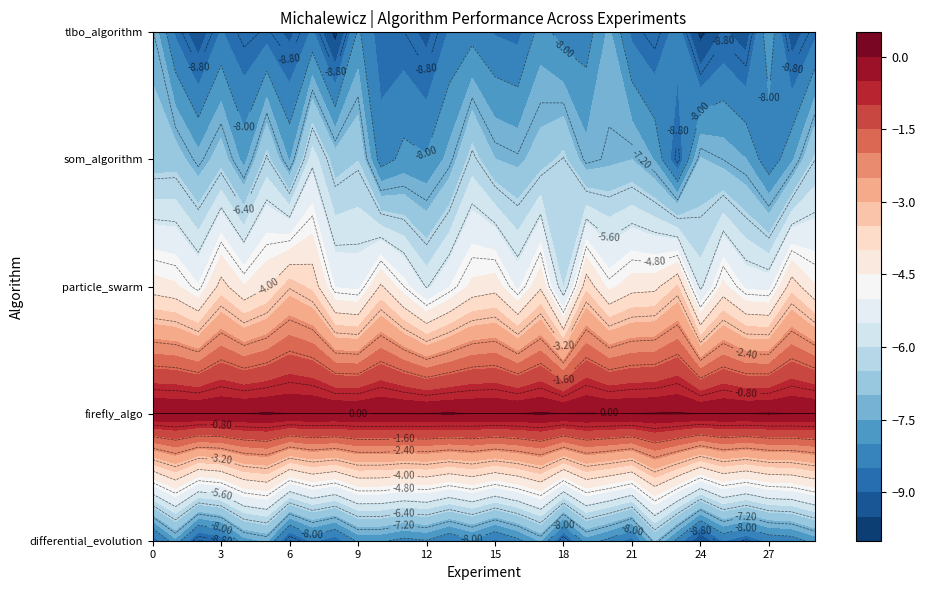

True or false: particle_swarm has a value of -8.7 at 2.

False